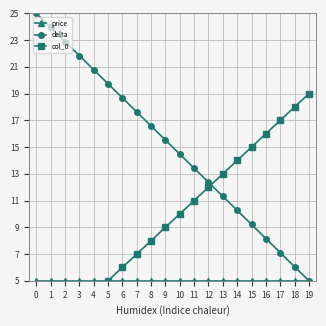

At which label does col_0 first exceed 10?

11